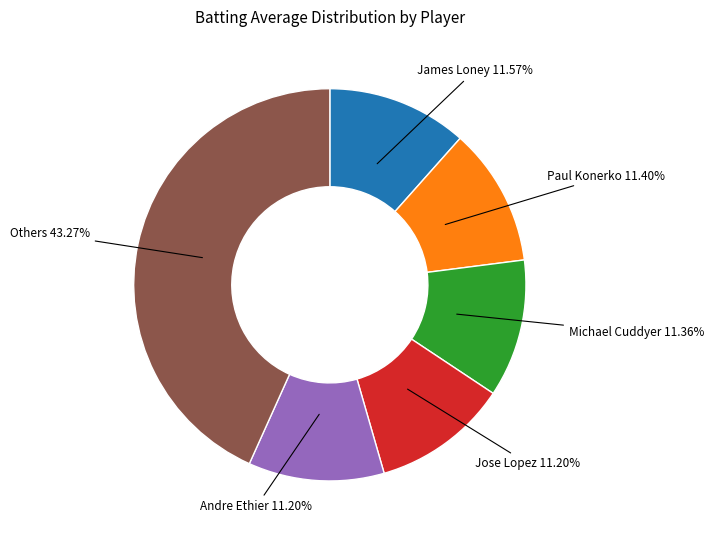

Does any single category account for the majority?

No